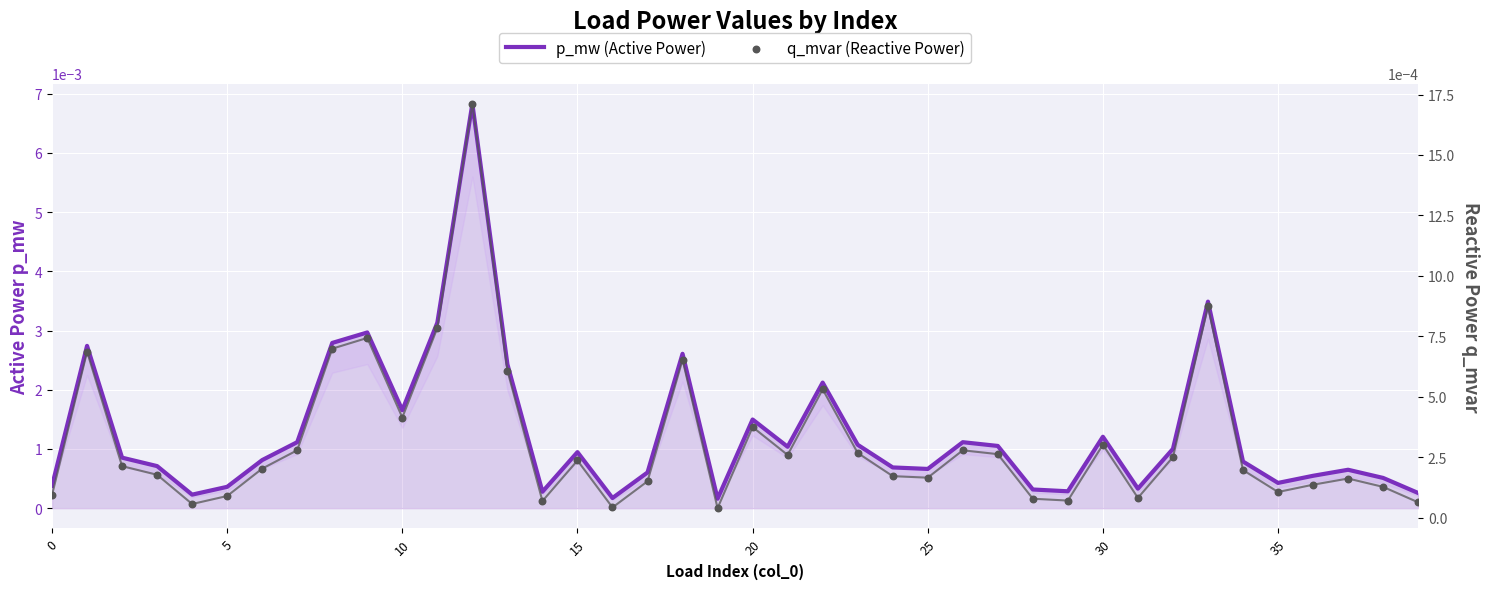

At which category is the sum across all series the highest?

12